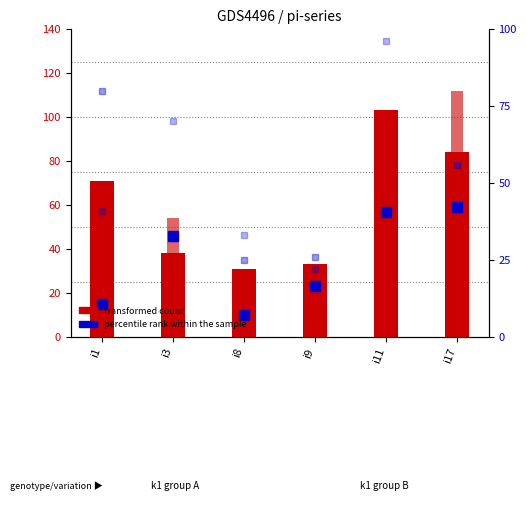

Where is transformed count nearest to the value 67?

i1